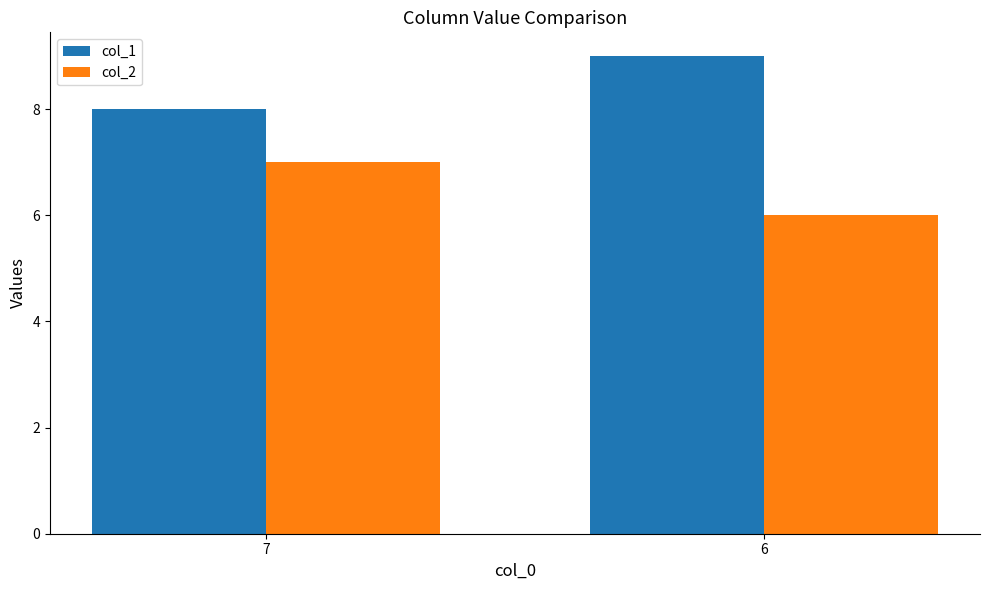

How many col_2 values are between 6 and 7?

2